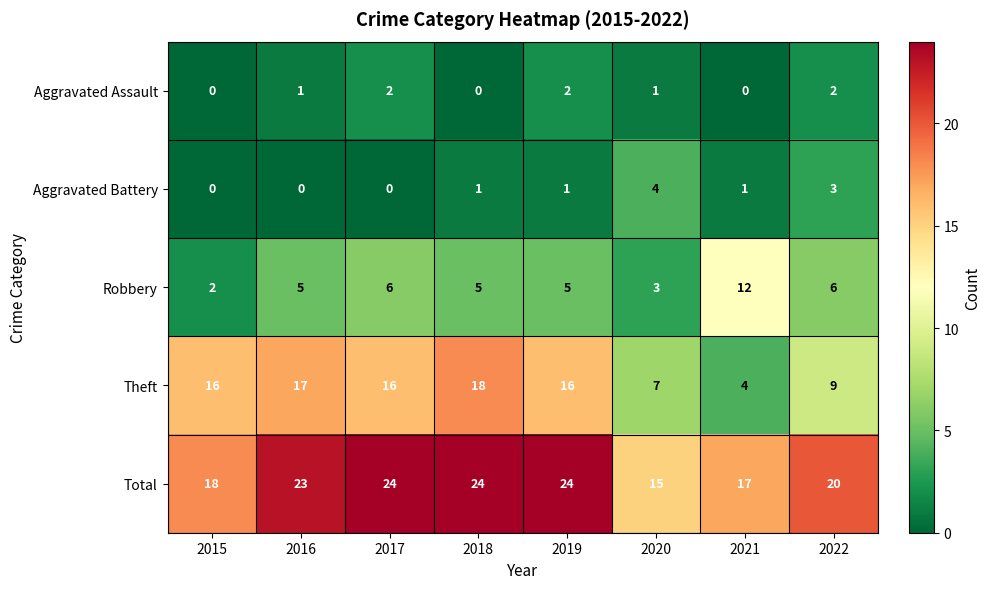

True or false: Aggravated Battery has a value of 1 at 2018.

True